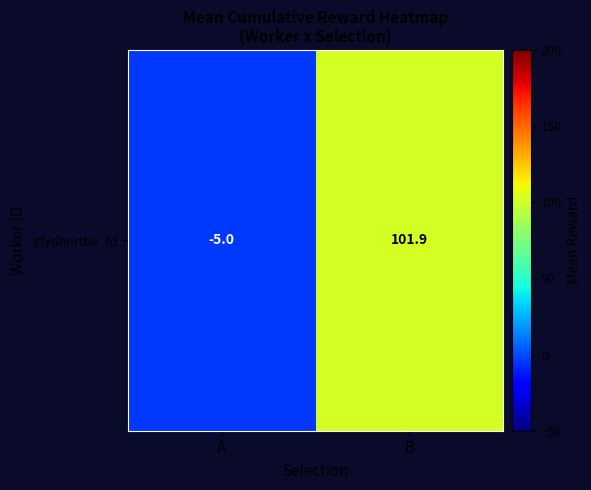

The value at A is -1.5. True or false?

False